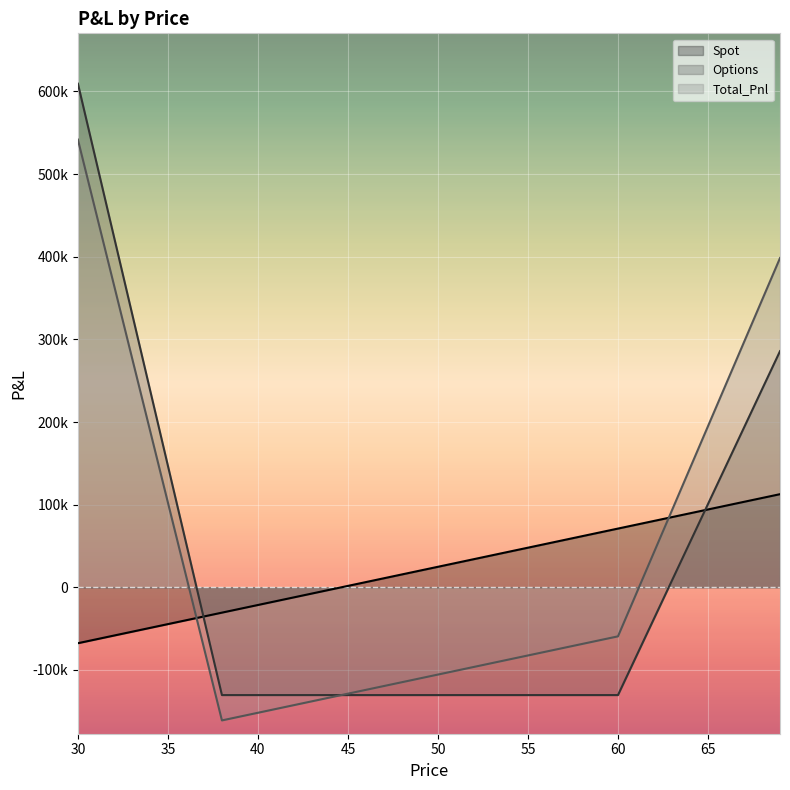

Reading left to right, extract all data points from this chart.

Spot: 30=-67641.8	31=-63018.3	32=-58394.8	33=-53771.3	34=-49147.8	35=-44524.3	36=-39900.8	37=-35277.3	38=-30653.8	39=-26030.3	40=-21406.8	41=-16783.3	42=-12159.8	43=-7536.3	44=-2912.8	45=1710.7	46=6334.2	47=10957.7	48=15581.2	49=20204.7	50=24828.2	51=29451.7	52=34075.2	53=38698.7	54=43322.2	55=47945.7	56=52569.2	57=57192.7	58=61816.2	59=66439.7	60=71063.2	61=75686.7	62=80310.2	63=84933.7	64=89557.2	65=94180.7	66=98804.2	67=103427.7	68=108051.2	69=112674.7
Options: 30=609357.8	31=516887.8	32=424417.8	33=331947.8	34=239477.8	35=147007.8	36=54537.8	37=-37932.2	38=-130402.2	39=-130402.2	40=-130402.2	41=-130402.2	42=-130402.2	43=-130402.2	44=-130402.2	45=-130402.2	46=-130402.2	47=-130402.2	48=-130402.2	49=-130402.2	50=-130402.2	51=-130402.2	52=-130402.2	53=-130402.2	54=-130402.2	55=-130402.2	56=-130402.2	57=-130402.2	58=-130402.2	59=-130402.2	60=-130402.2	61=-84167.2	62=-37932.2	63=8302.8	64=54537.8	65=100772.8	66=147007.8	67=193242.8	68=239477.8	69=285712.8
Total_Pnl: 30=541716.0	31=453869.5	32=366023.0	33=278176.5	34=190330.0	35=102483.5	36=14637.0	37=-73209.5	38=-161056.0	39=-156432.5	40=-151809.0	41=-147185.5	42=-142562.0	43=-137938.5	44=-133315.0	45=-128691.5	46=-124068.0	47=-119444.5	48=-114821.0	49=-110197.5	50=-105574.0	51=-100950.5	52=-96327.0	53=-91703.5	54=-87080.0	55=-82456.5	56=-77833.0	57=-73209.5	58=-68586.0	59=-63962.5	60=-59339.0	61=-8480.5	62=42378.0	63=93236.5	64=144095.0	65=194953.5	66=245812.0	67=296670.5	68=347529.0	69=398387.5